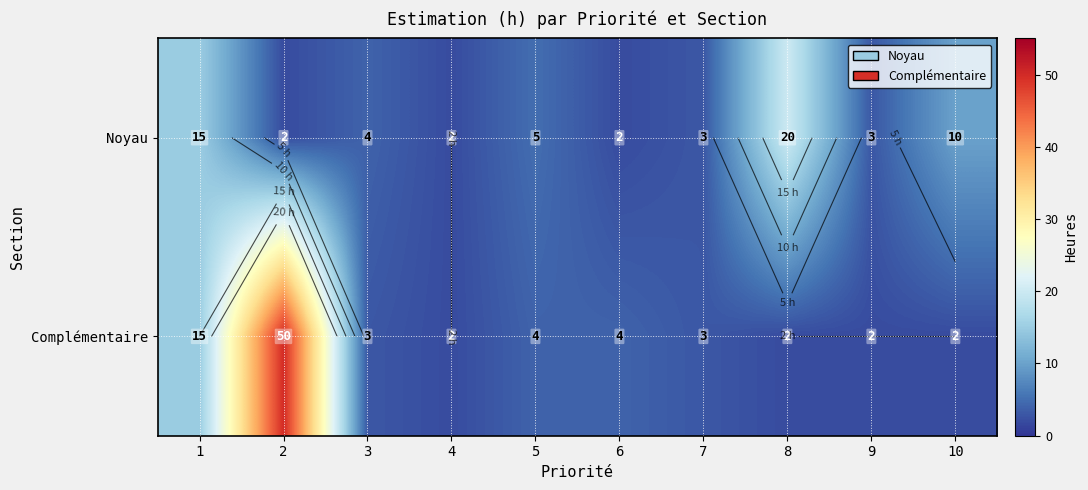

True or false: Noyau has a value of 3 at 6.

False